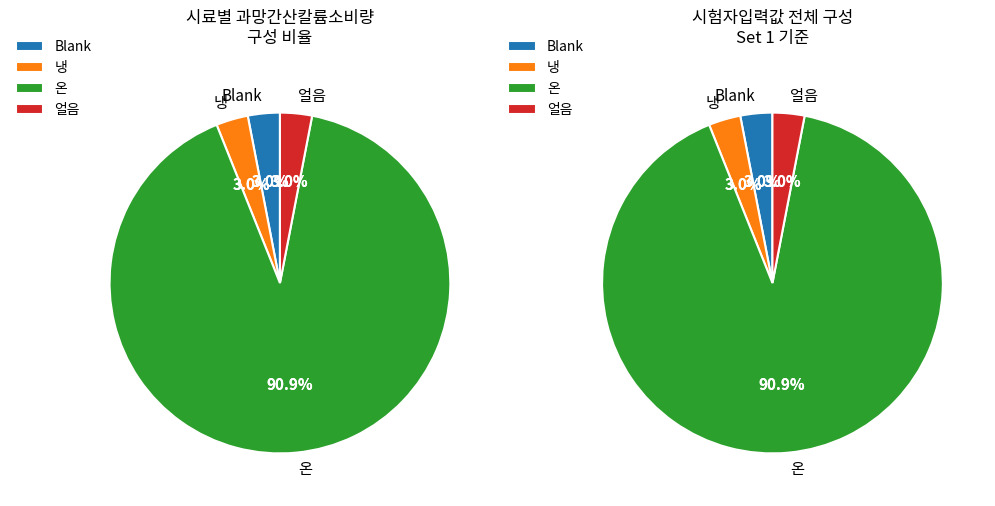

Is it true that 얼음 is 1% of the pie?

False